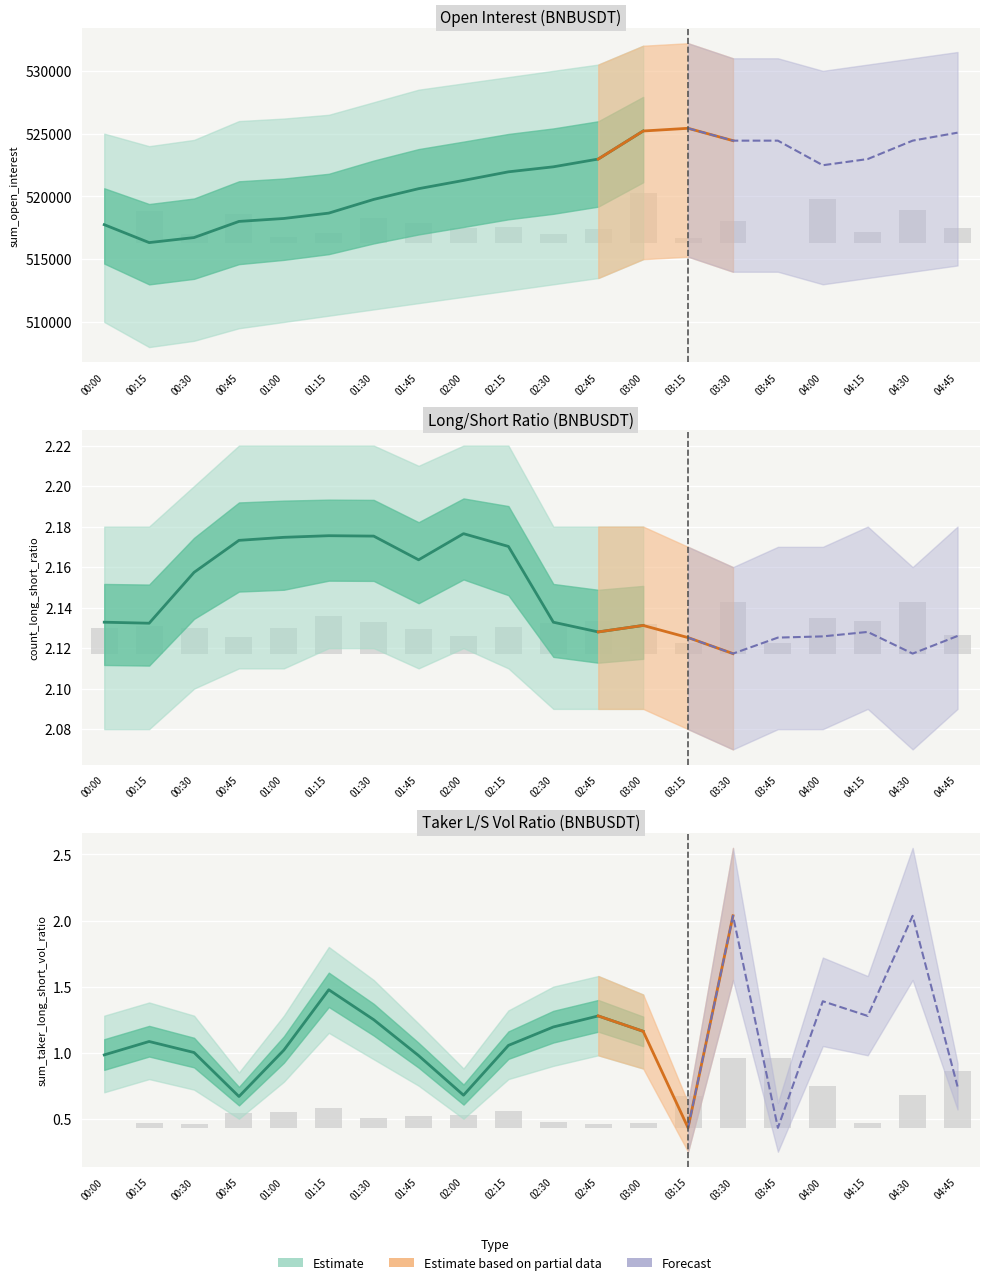

How many categories are shown in the chart?

13